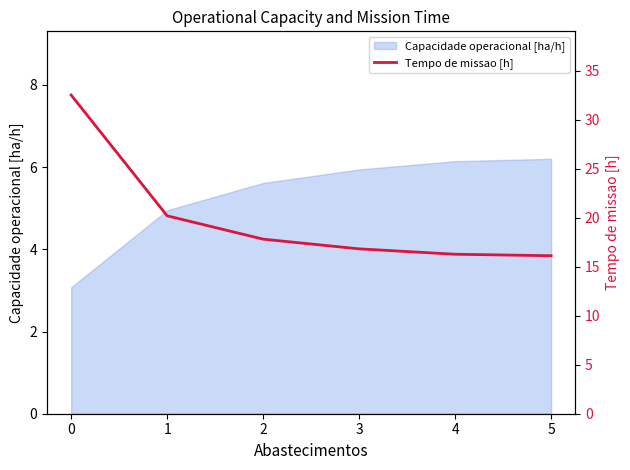

What is the sum of the values at 0 and 5?

48.6